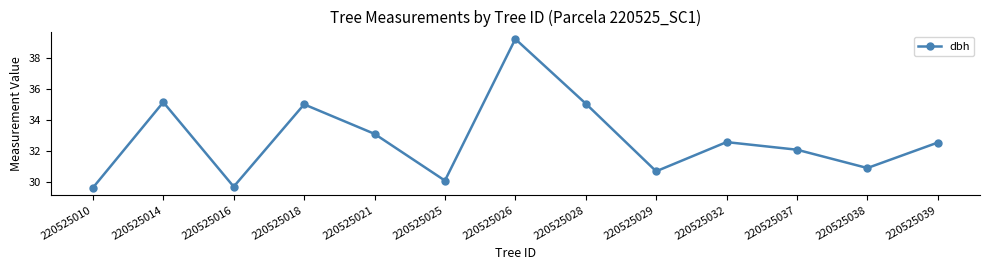

Which category has the highest value across all series?

220525026